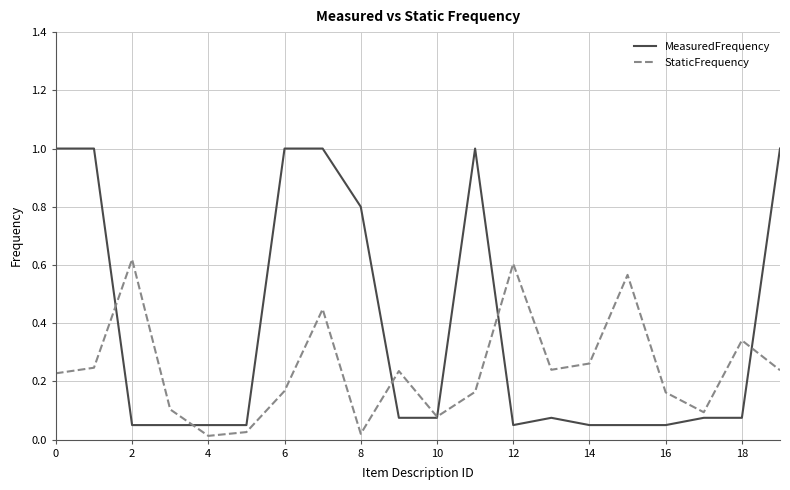

Count the number of categories in the chart.

20